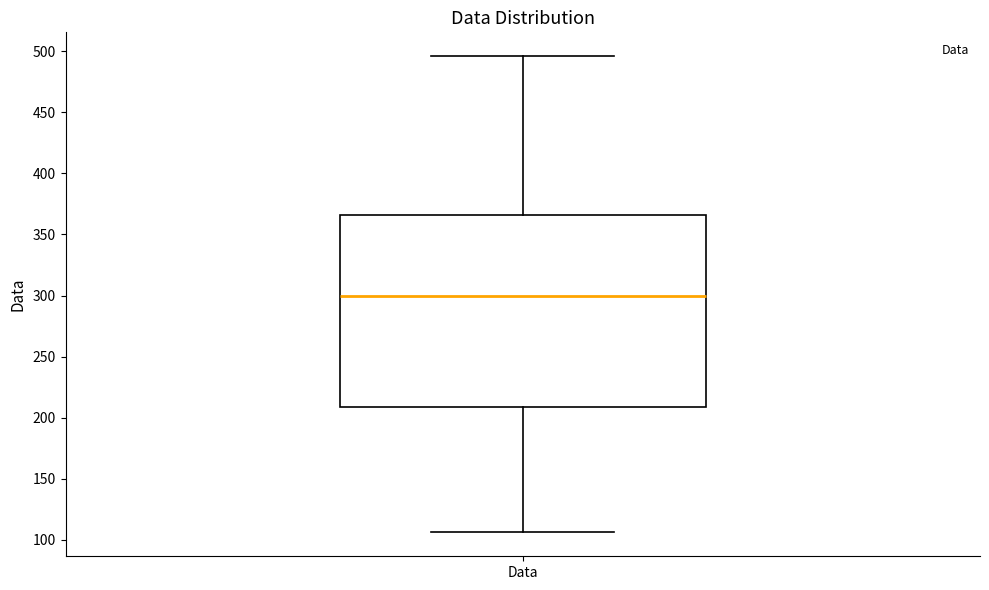

Read this box plot against the y-axis: the position of the median line, the range covered by the box, and the ends of both whiskers. The values are not printed on the chart, so give them approximately, as read against the axis.

median 300, box 210 to 365, whiskers 105 to 495